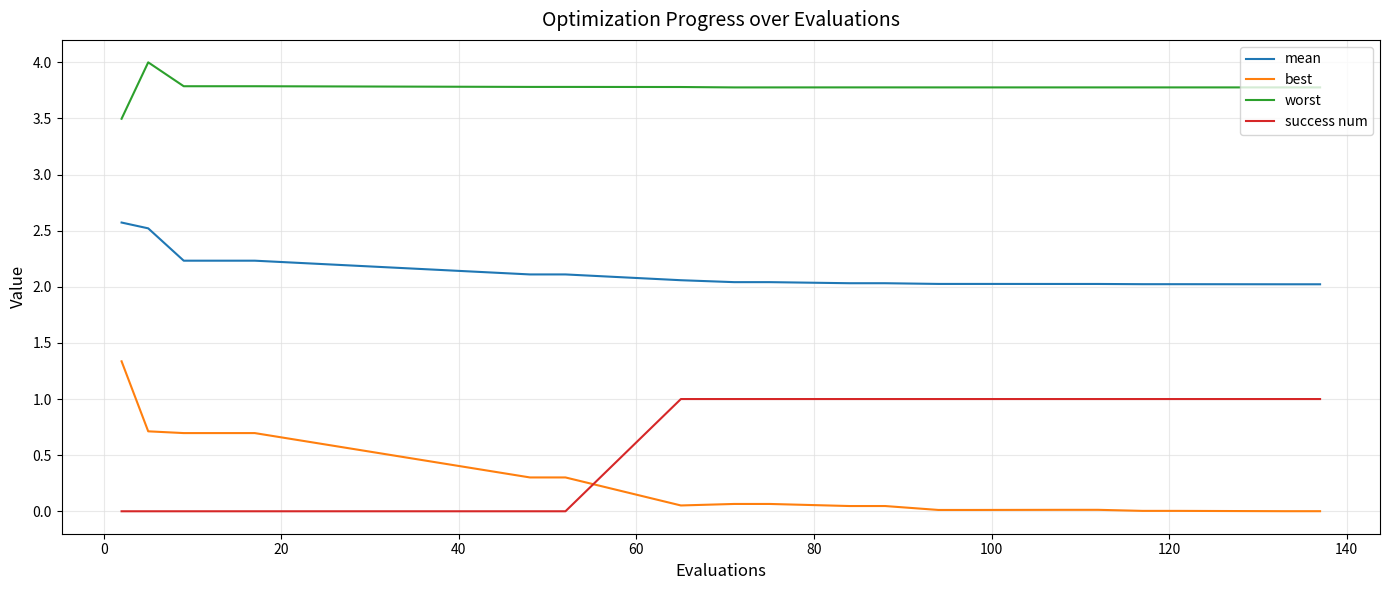

List the series in order of their peak value, lowest first.

success num, best, mean, worst